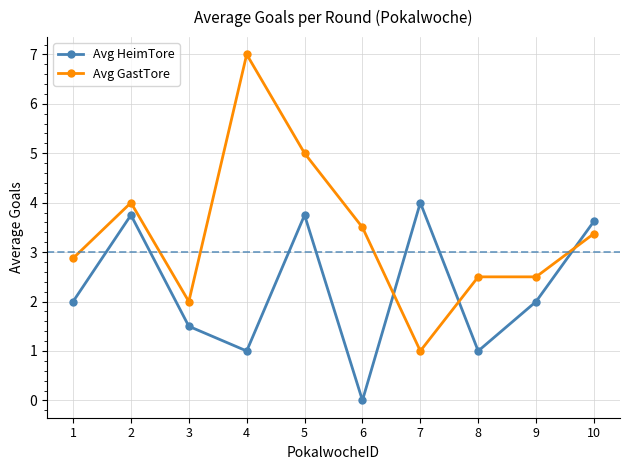

What is the spread (max minus min) of values at 9?

0.5